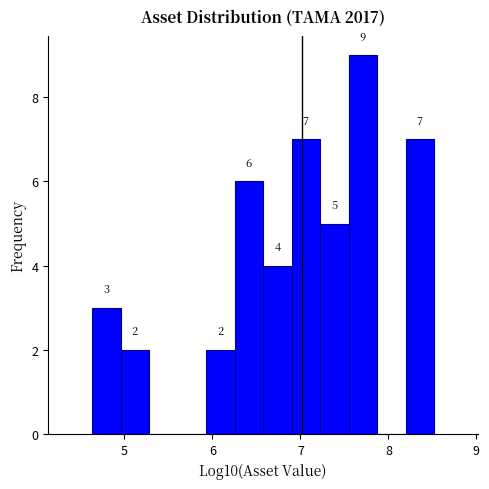

Around what value on the x-axis is the tallest bar? Give the approximate position of its centre, as read against the axis.

7.7